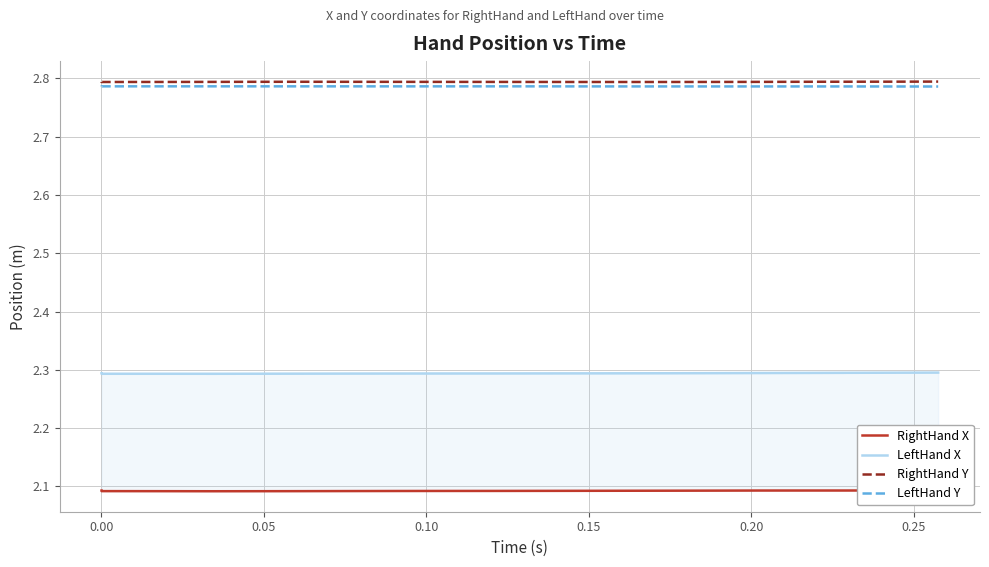

Which has a higher value, 0.15 or 0.10?

0.15